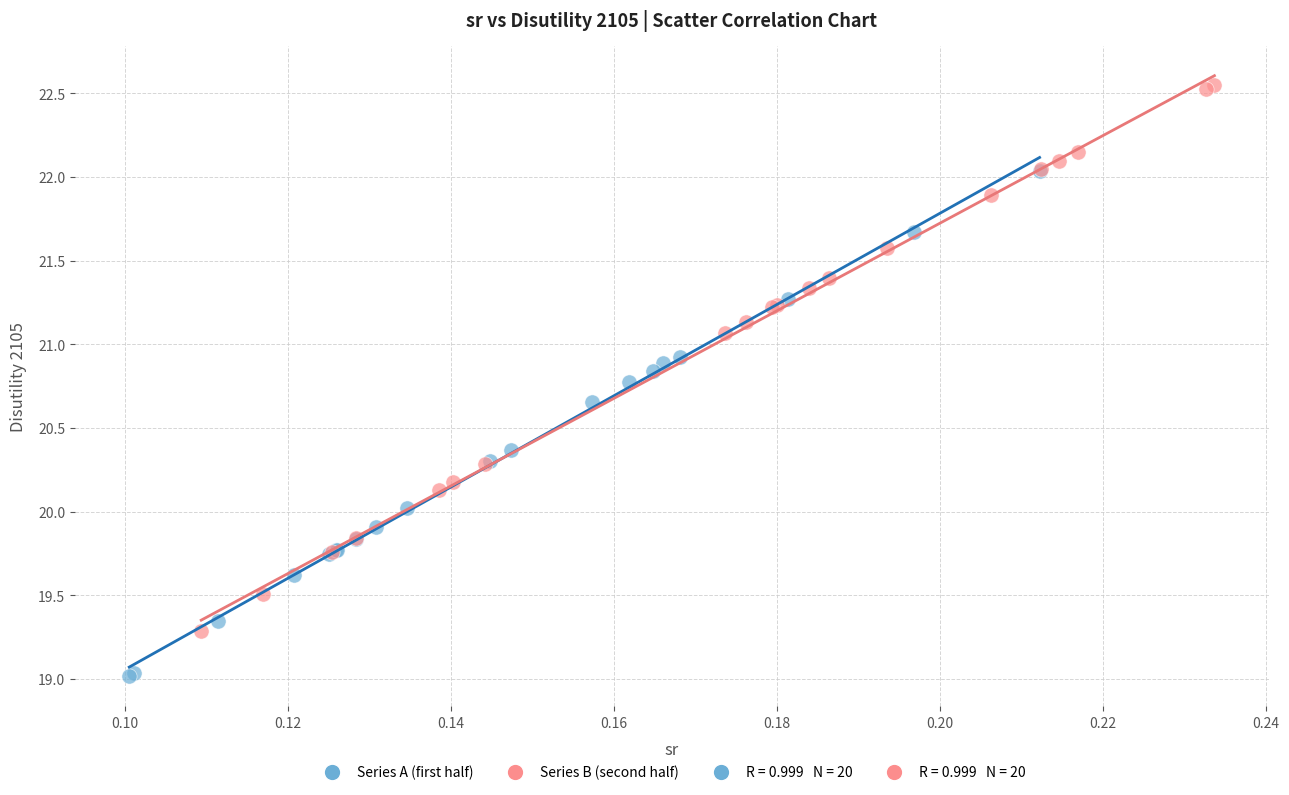

Which series reaches the maximum Y coordinate?

Series B (second half)